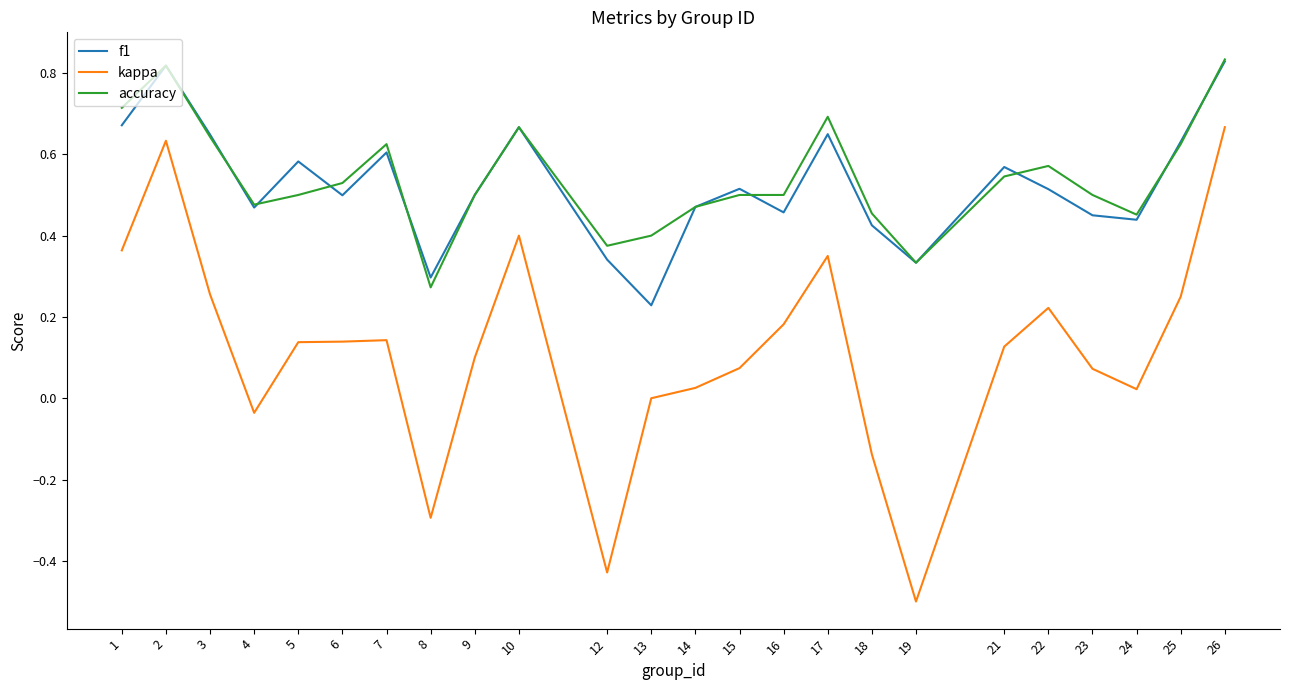

The kappa series shows 0.1 at 6. True or false?

True